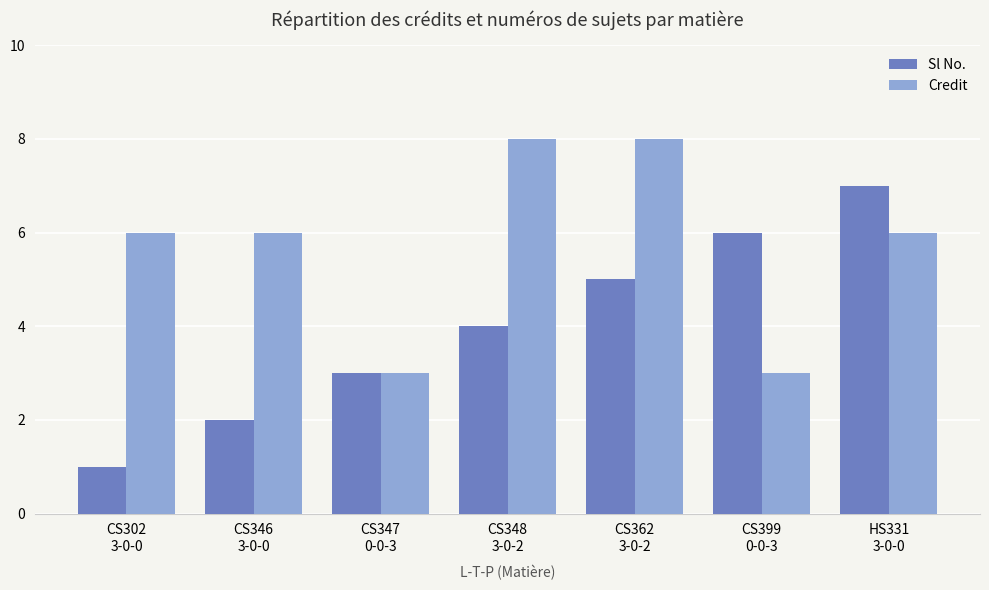

What is the sum of all Credit values?

40